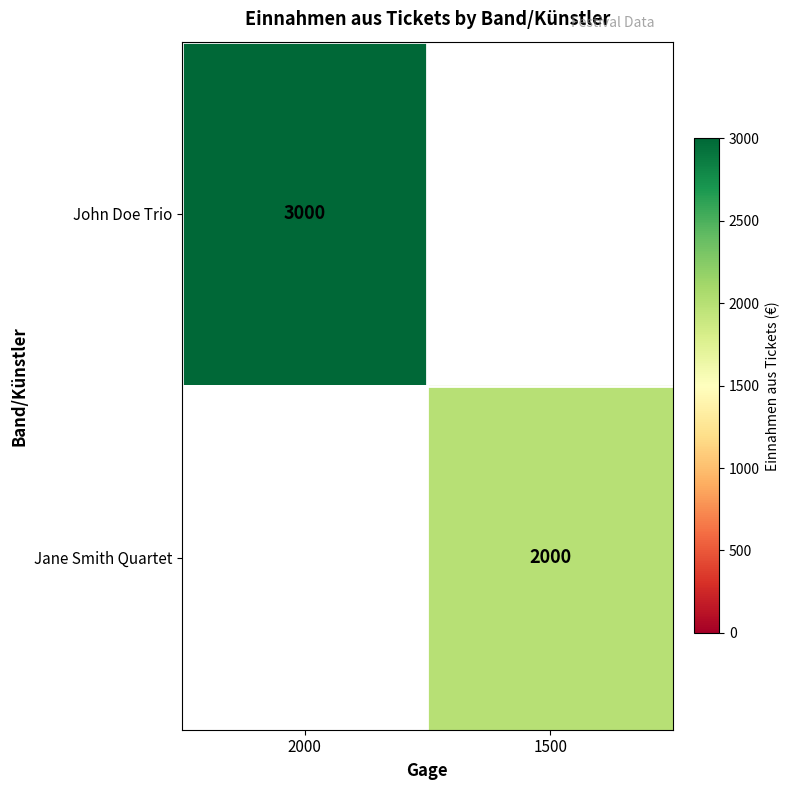

True or false: John Doe Trio has a value of 3000 at 2000.

True